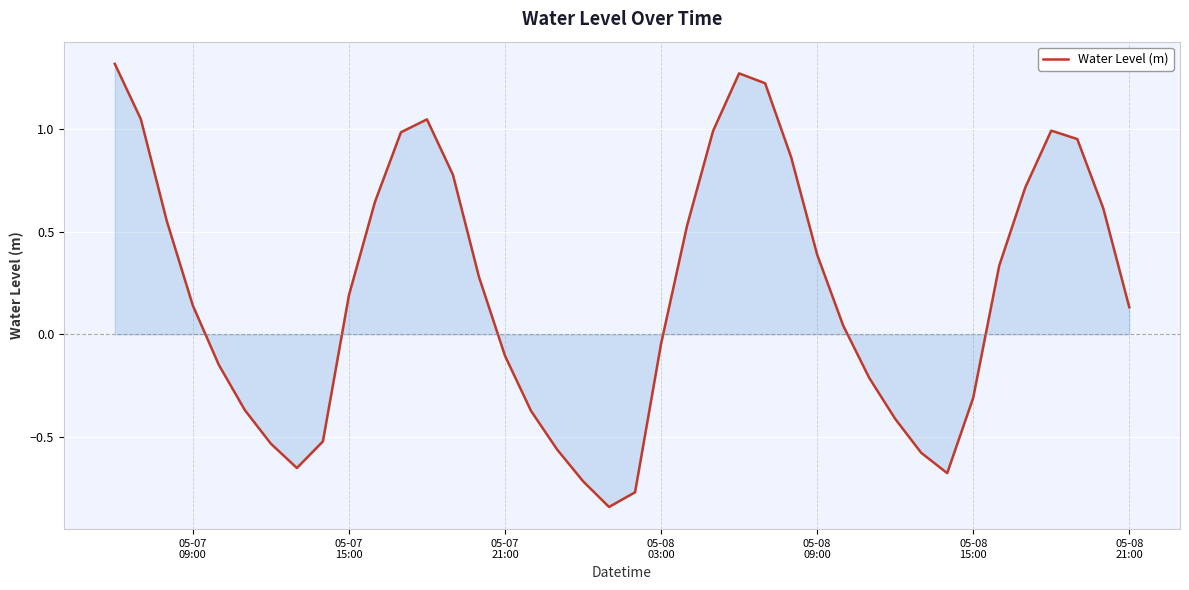

What is the difference between the maximum and minimum values?

2.2